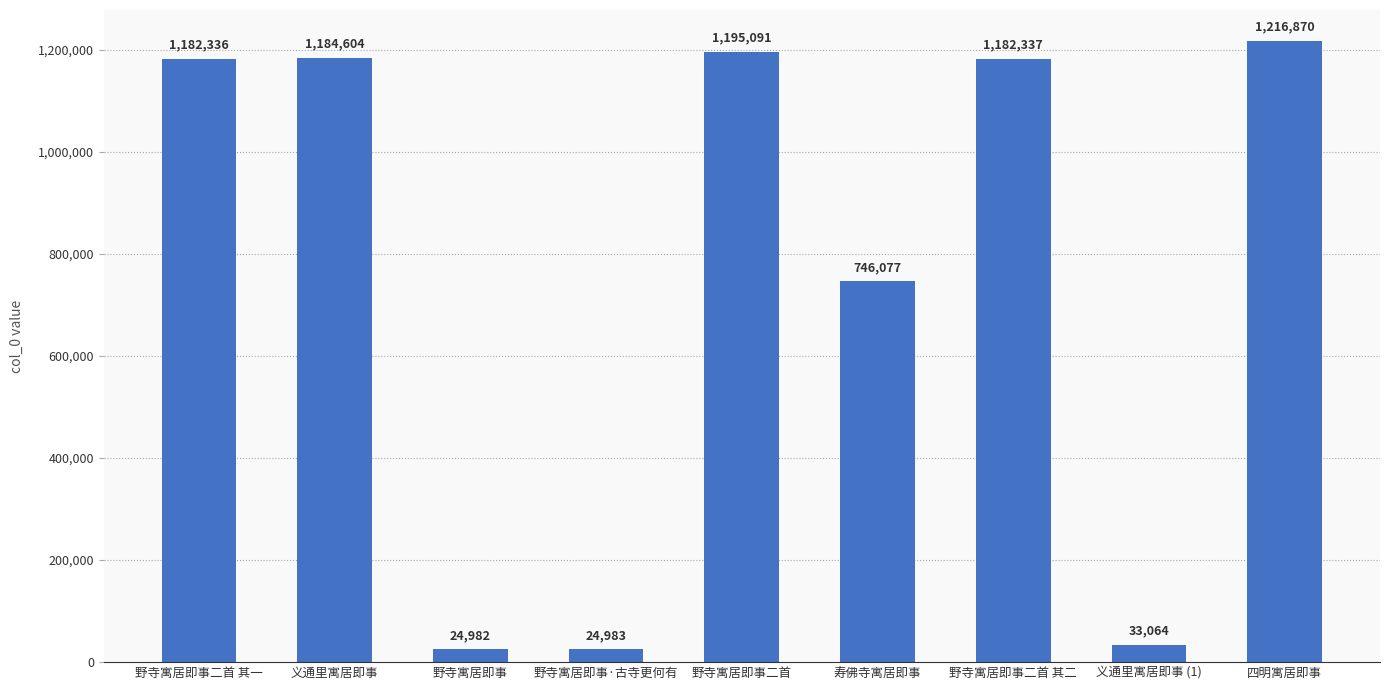

Does the chart contain stacked bars?

No